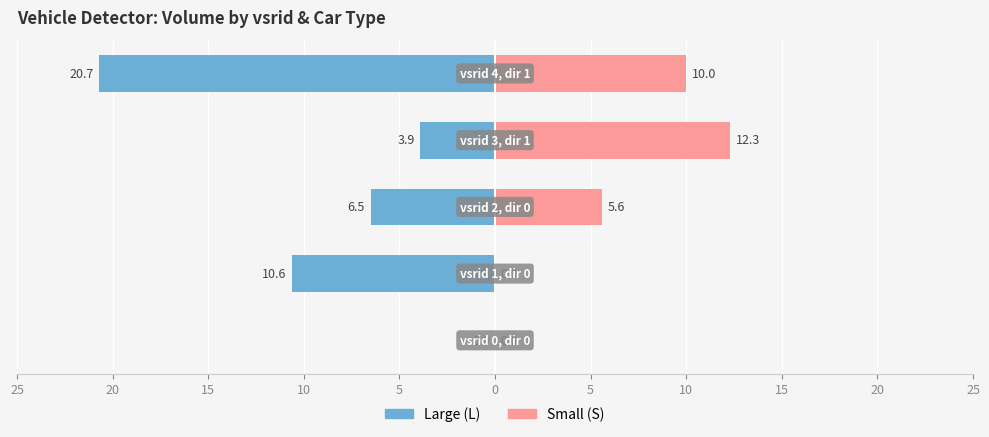

What is the average value of the Small (S) series?

5.6